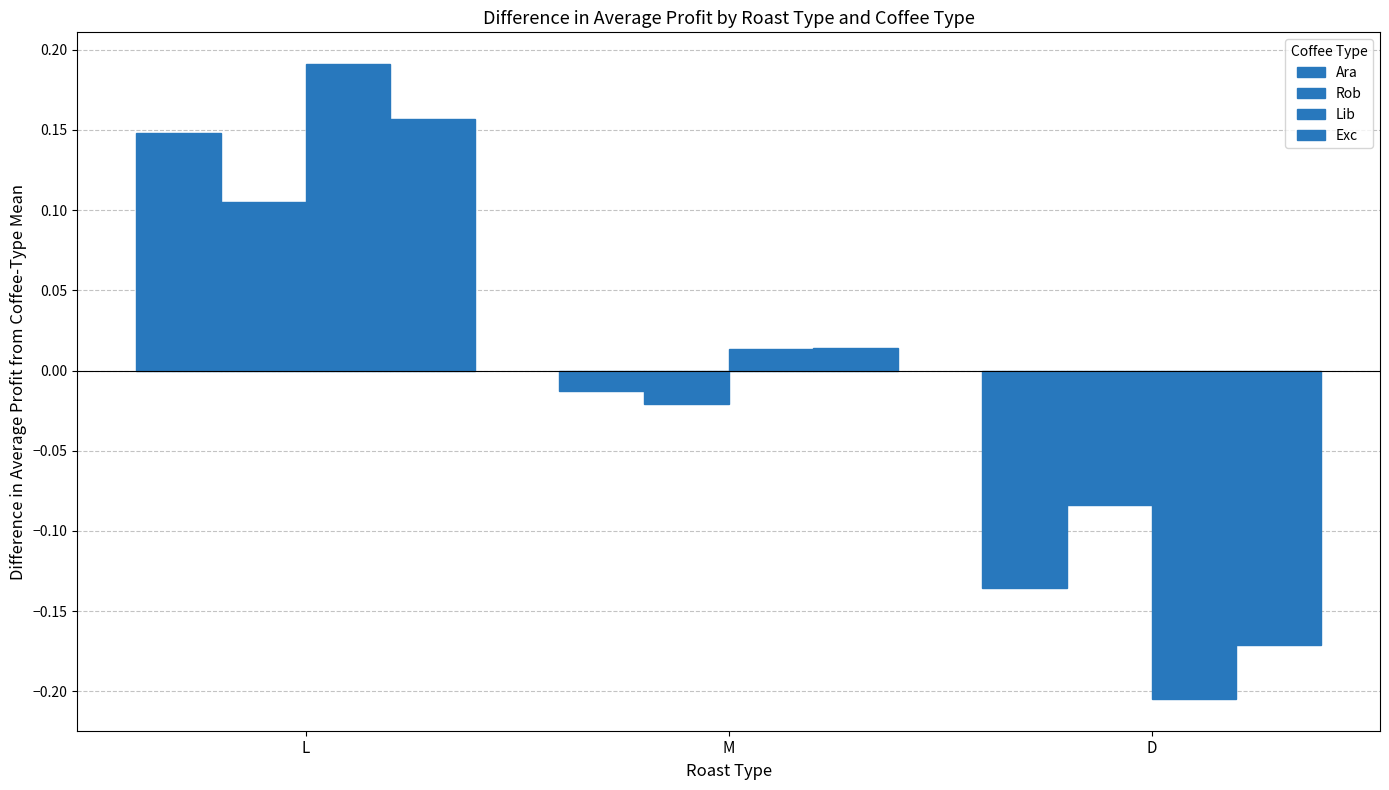

What is the difference between the Exc values at M and D?

0.2